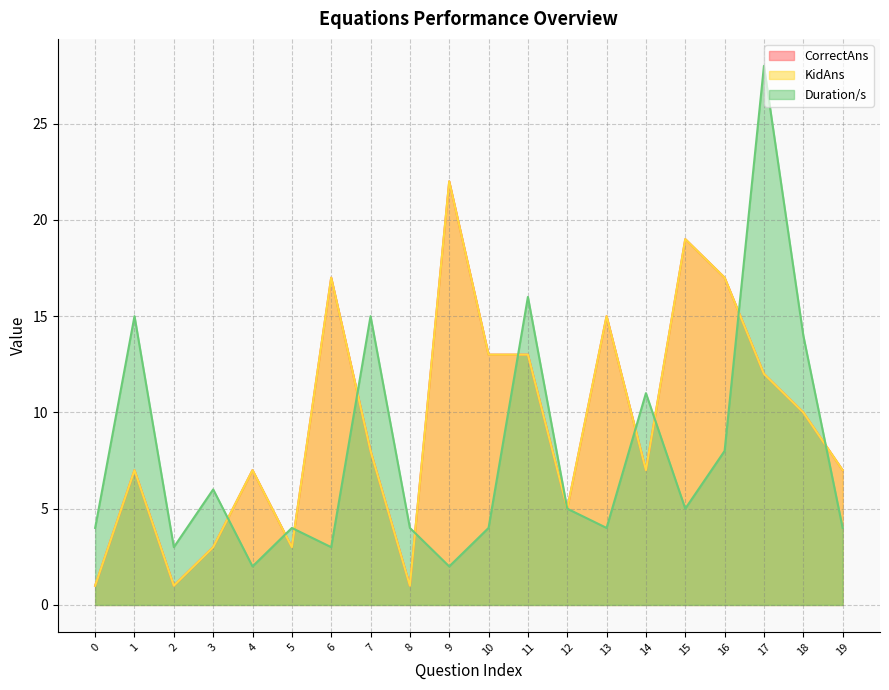

True or false: CorrectAns and Duration/s cross at least once.

True